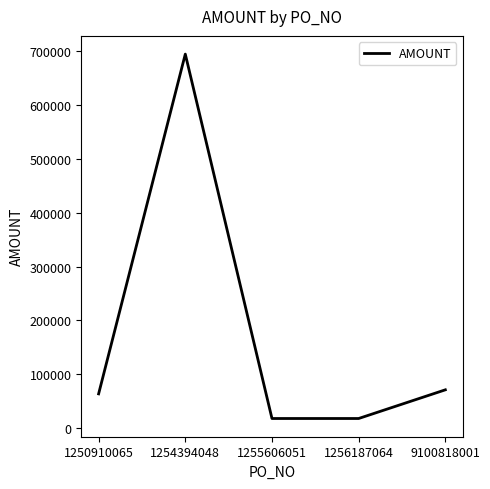

Reading left to right, what are all the values shown in this chart?

63643.8	694993.4	17850.3	17850.3	71150.0